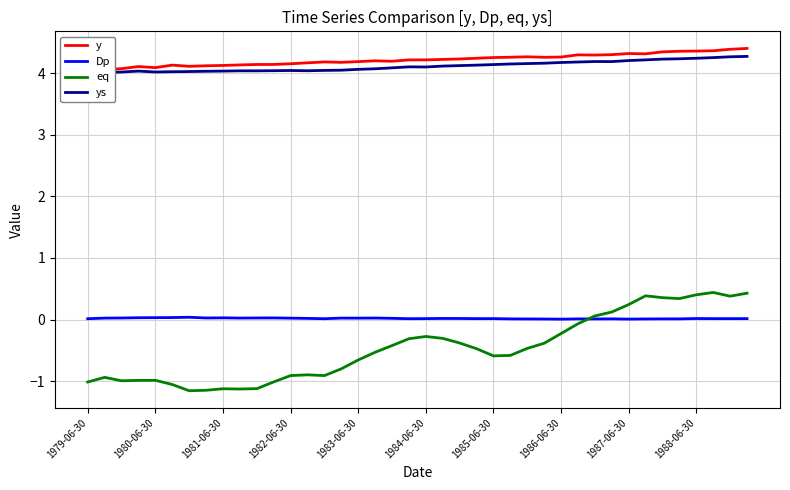

At how many categories does at least one series exceed 0?

40